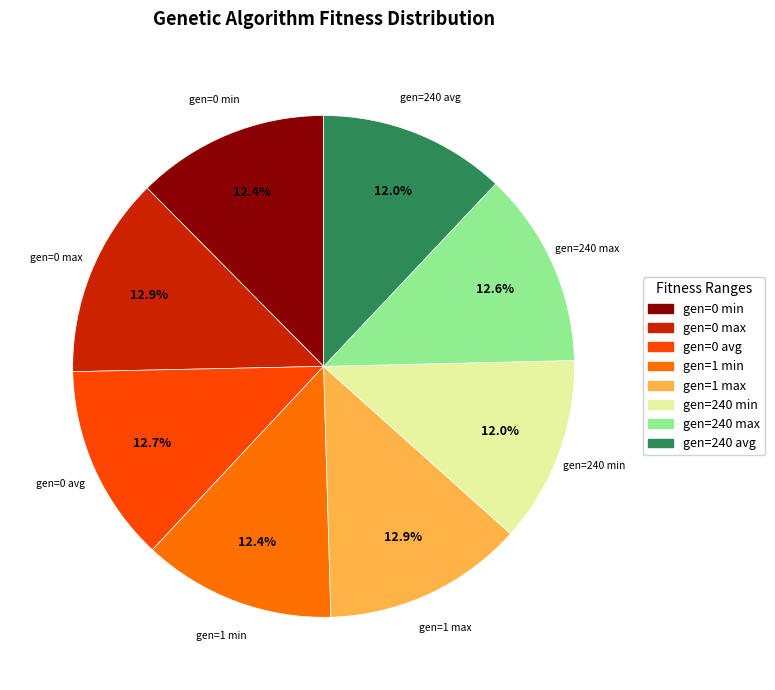

To the nearest percent, what percentage of the pie is gen=240 min?

12%